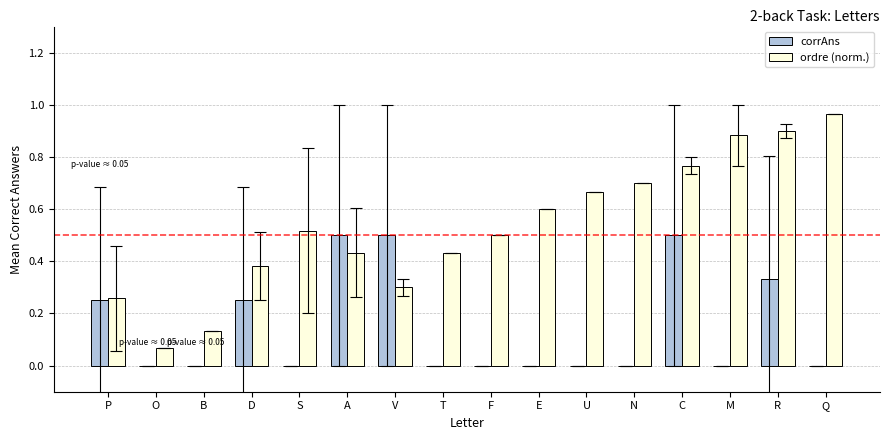

Which series has the largest total across all categories?

ordre (norm.)